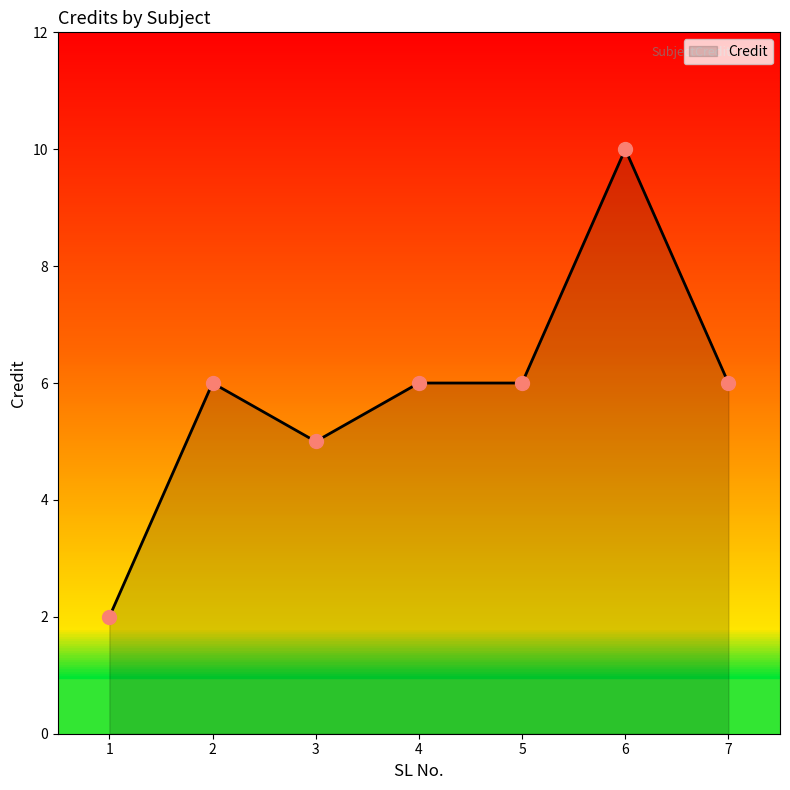

How many categories are shown in the chart?

7